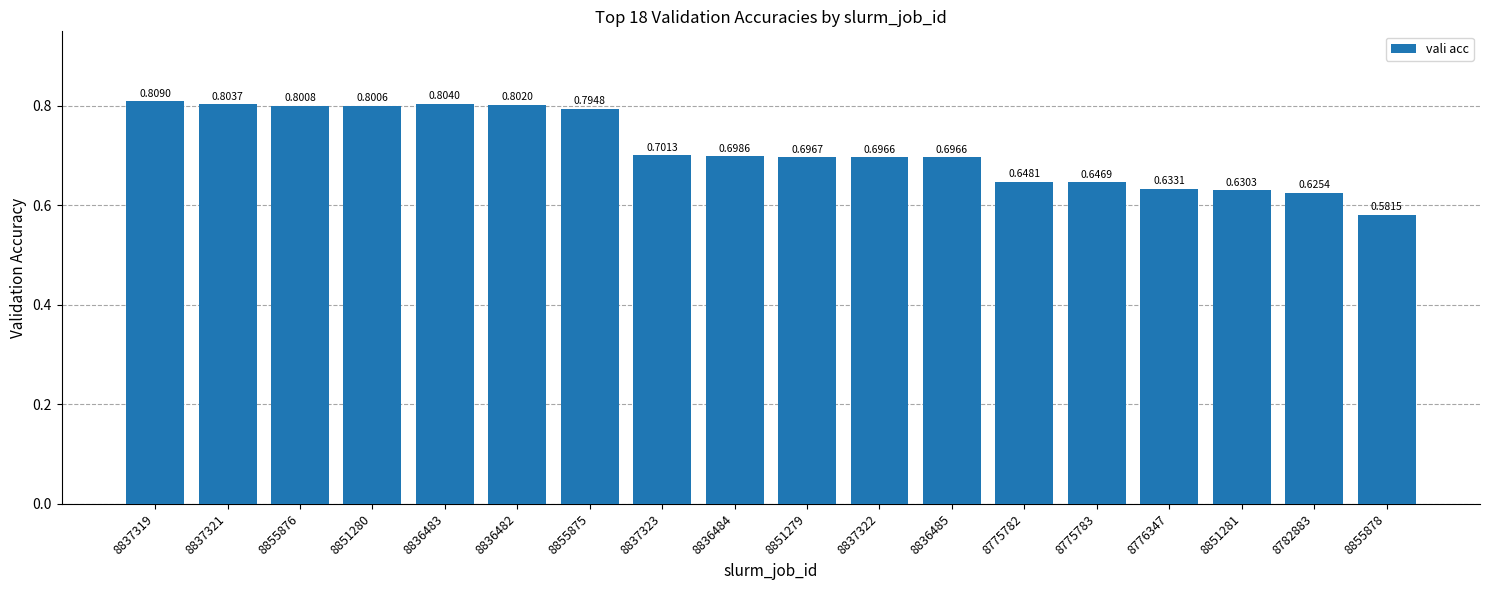

What is the sum of the values at 8855875 and 8776347?

1.4